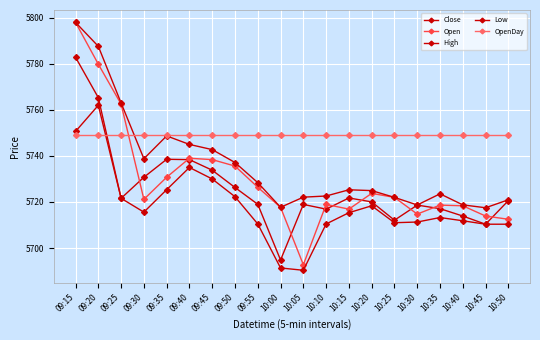

What is the label of the 20th point from the left?

10:50